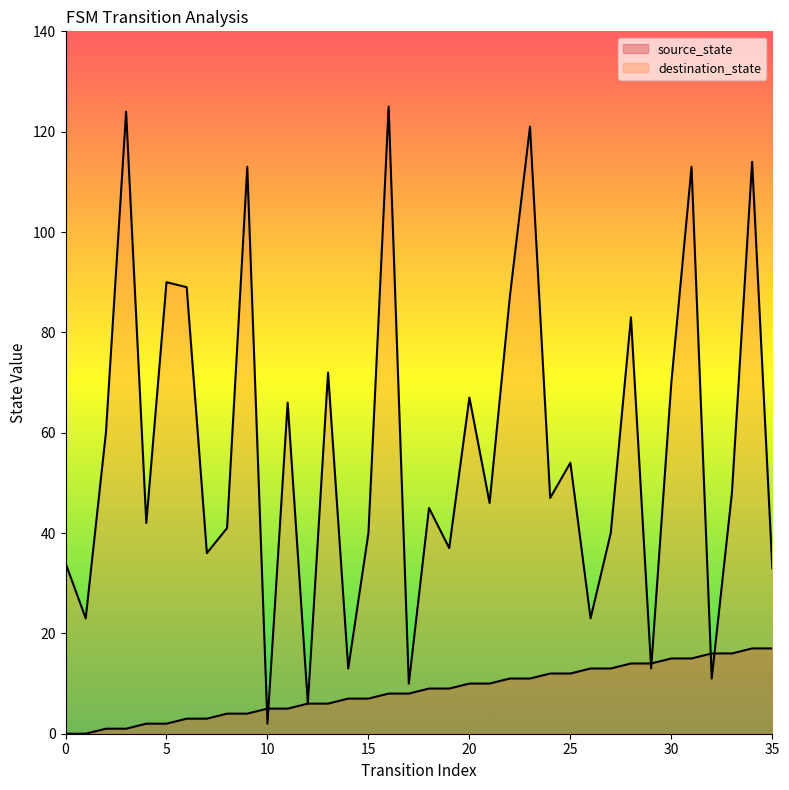

Between which two adjacent categories do source_state and destination_state first intersect?

9 and 10